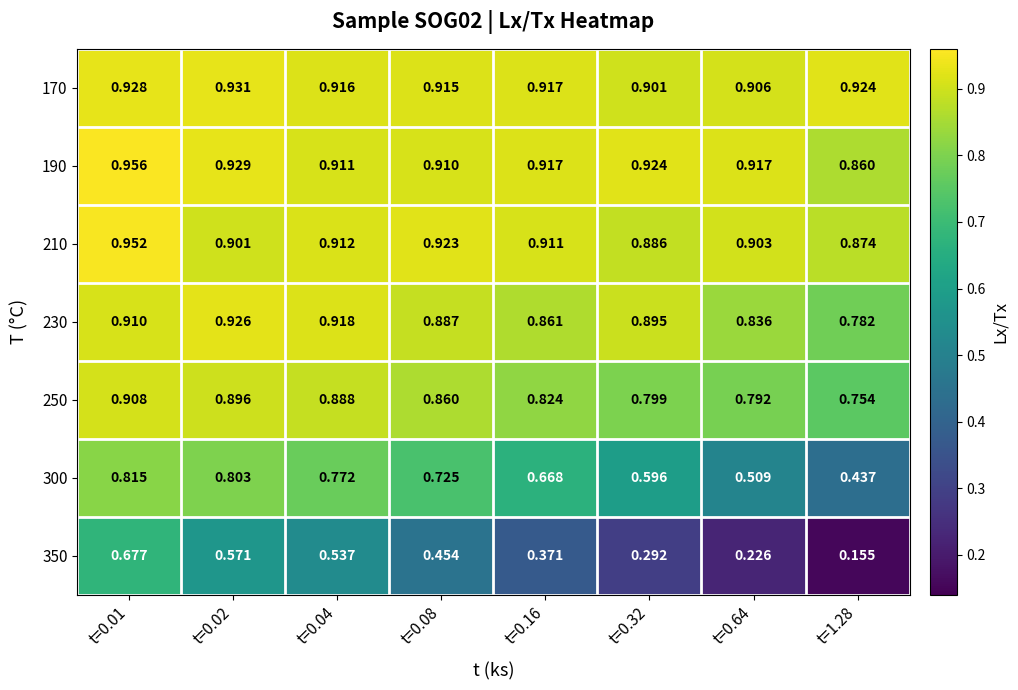

Rank the series by their maximum value, from lowest to highest.

350, 300, 250, 230, 170, 210, 190